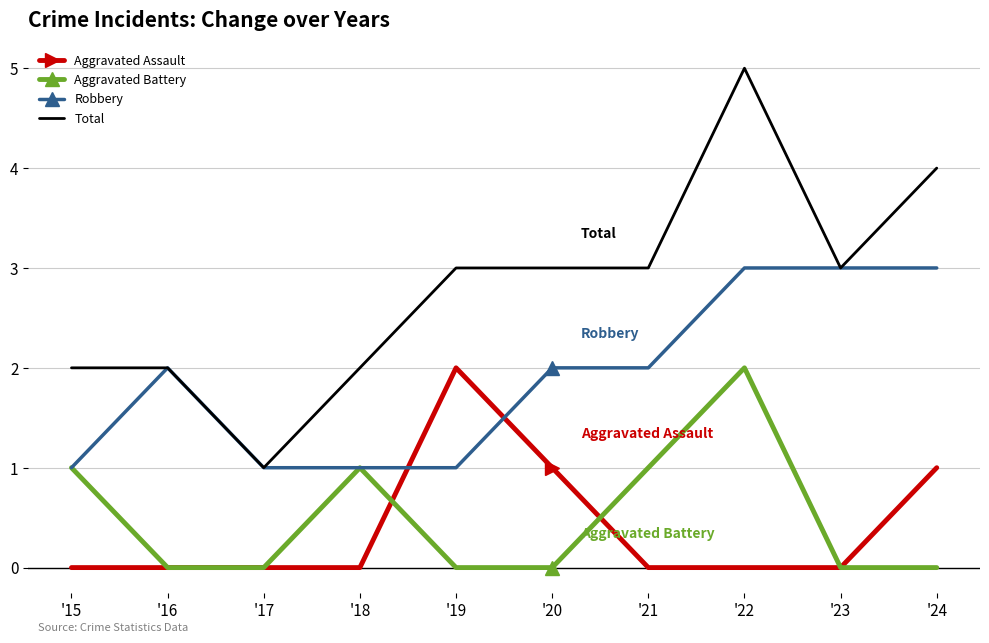

The value of Robbery at '22 is 3. True or false?

True